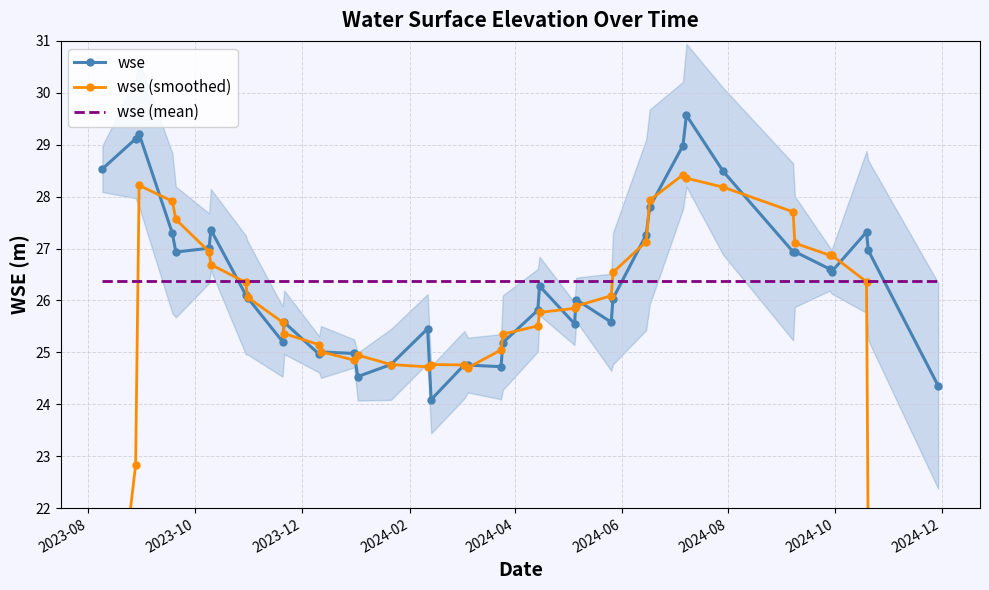

What is the average value of the wse (mean) series?

26.4